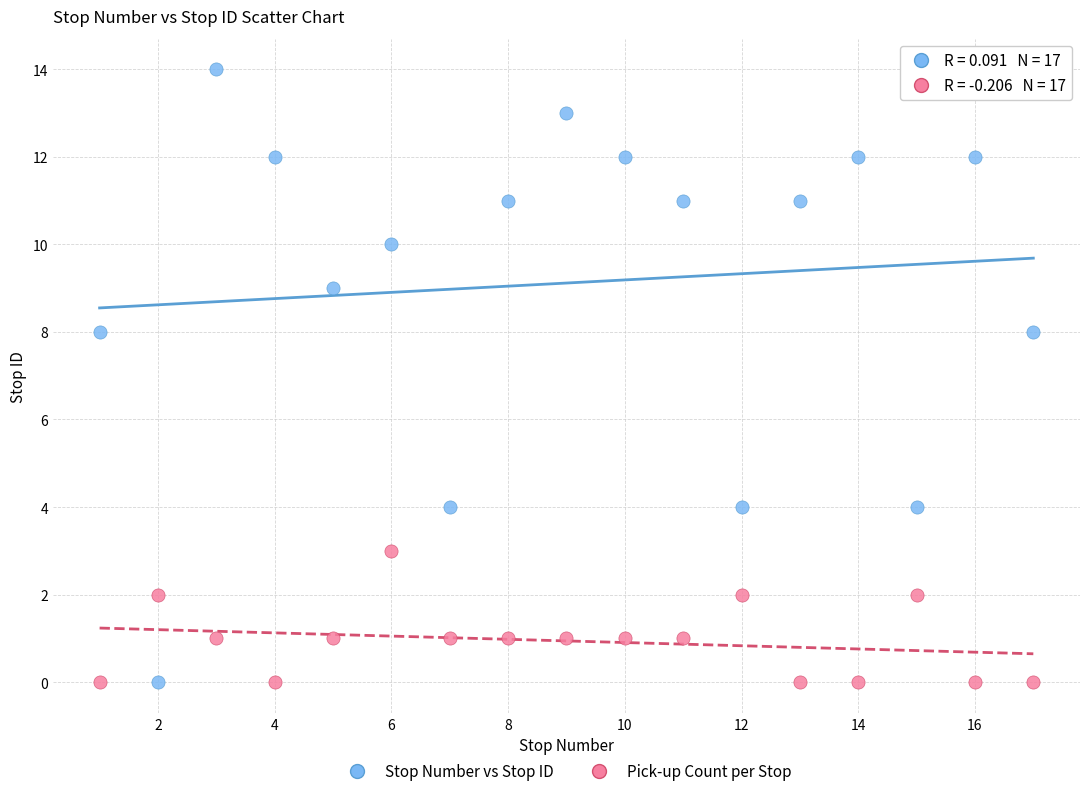

What is the X range (max minus min) for the scatter plot?

16